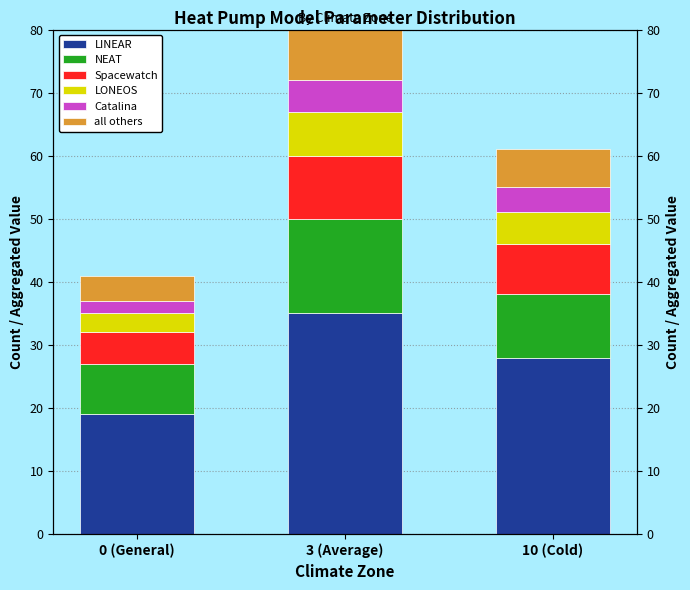

Count the number of categories in the chart.

3